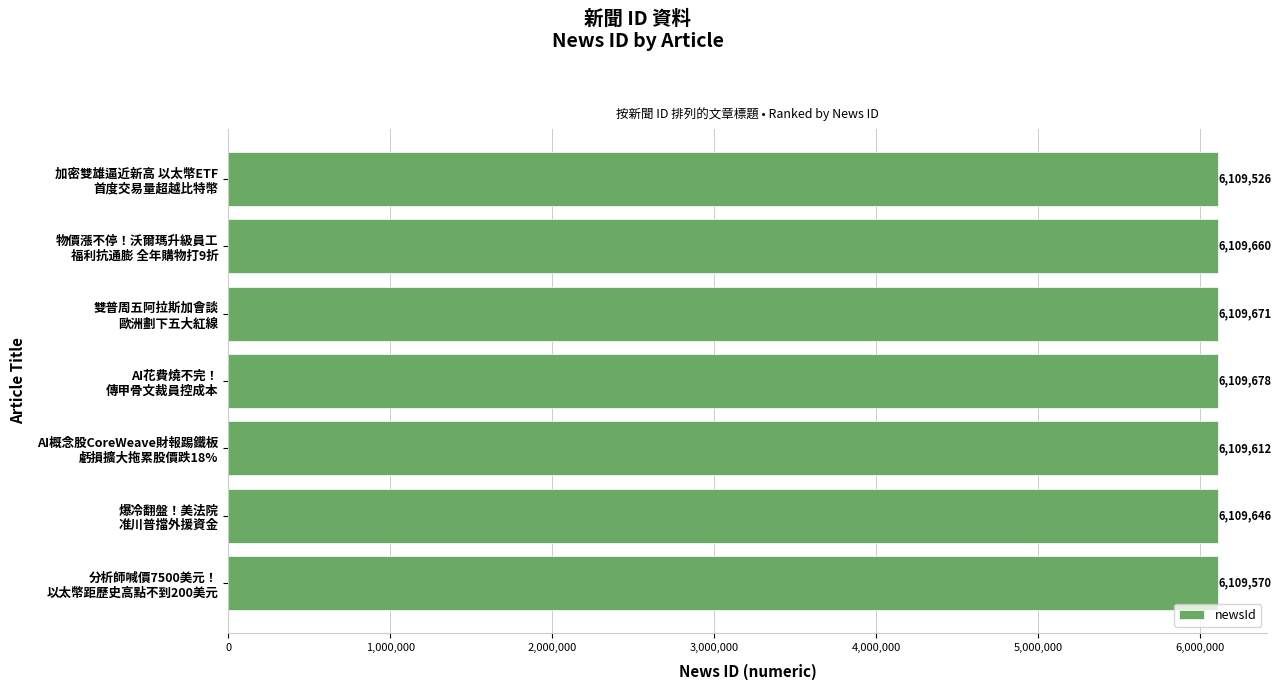

What is the value of the 5th bar from the top?

6109612